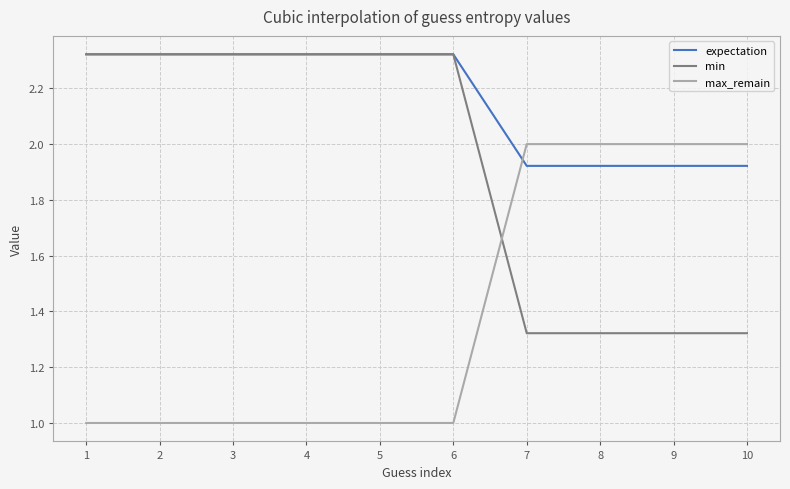

List the series in order of their overall mean, highest first.

expectation, min, max_remain